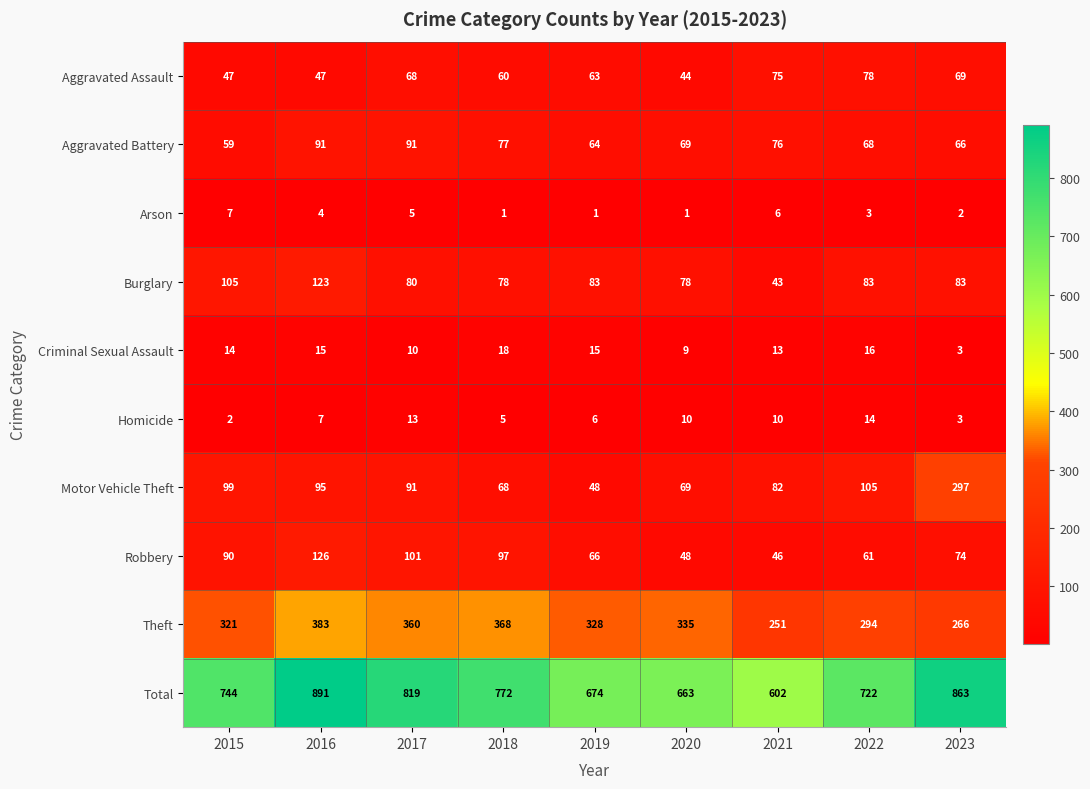

What is the difference between the second highest and minimum values in the Burglary series?

62